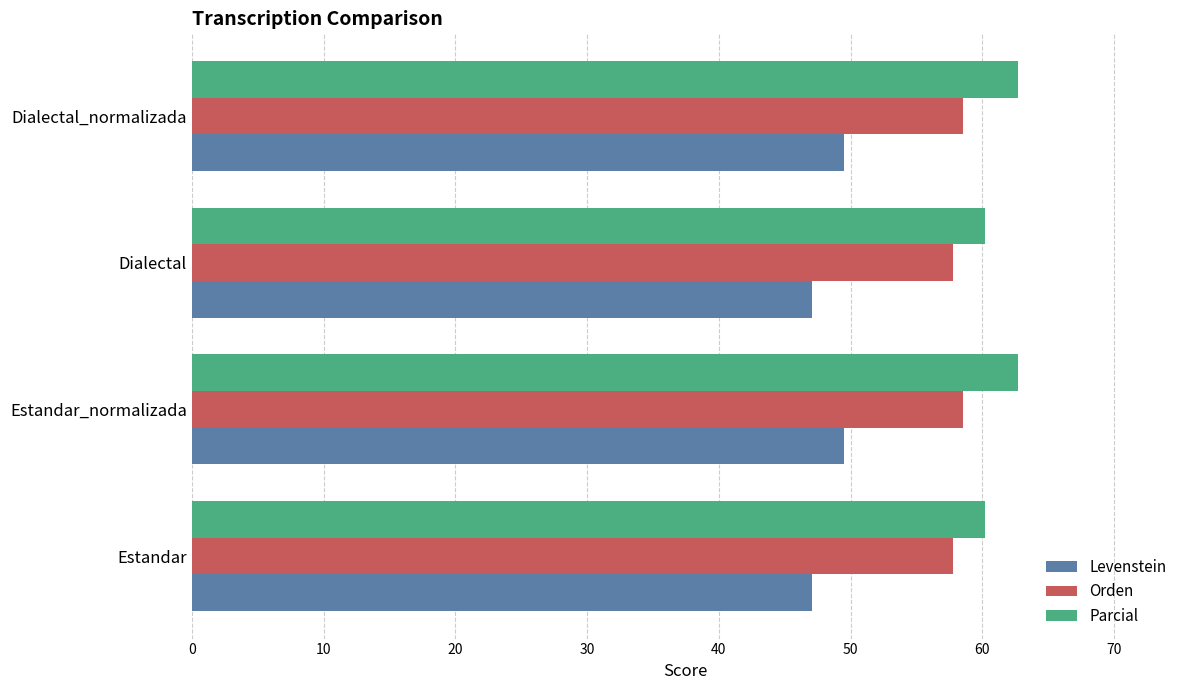

Which series has the widest spread of values?

Parcial